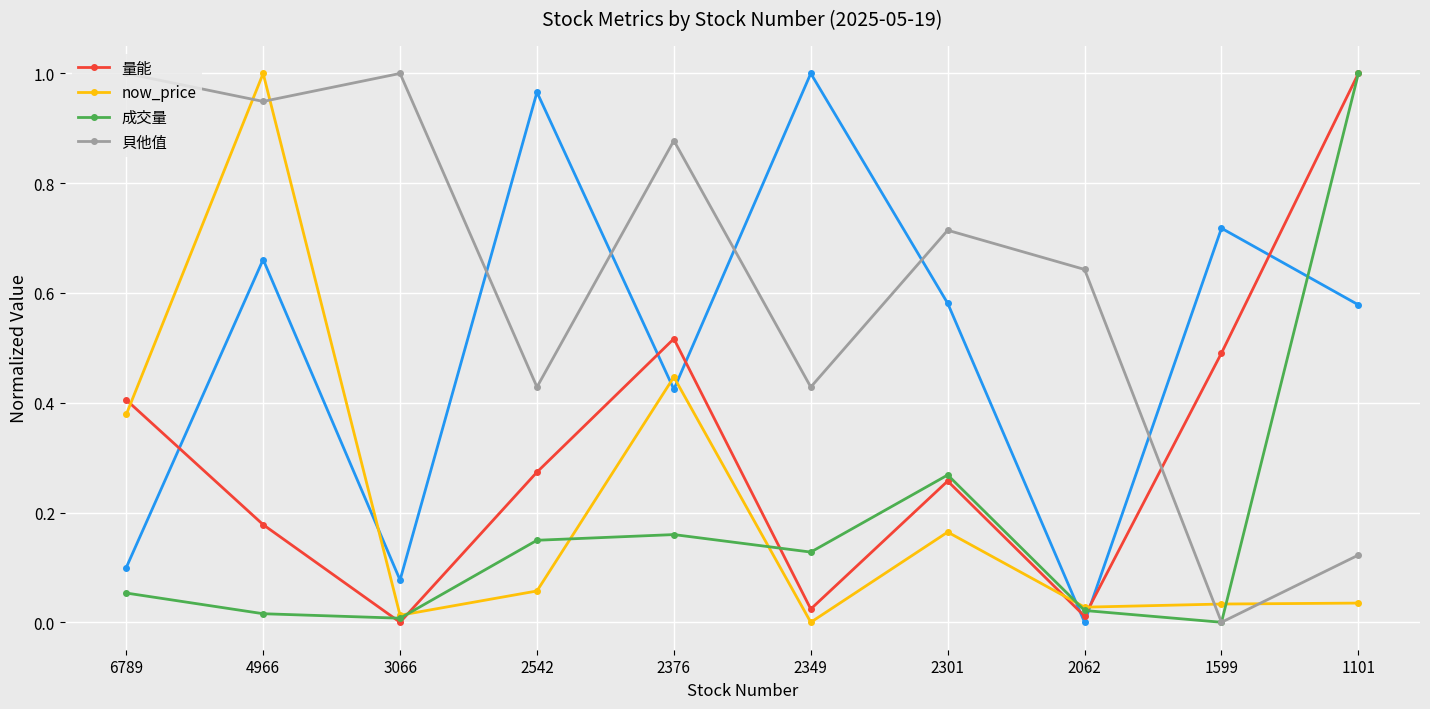

Is it true that now_price equals 0.0 at 1101?

True